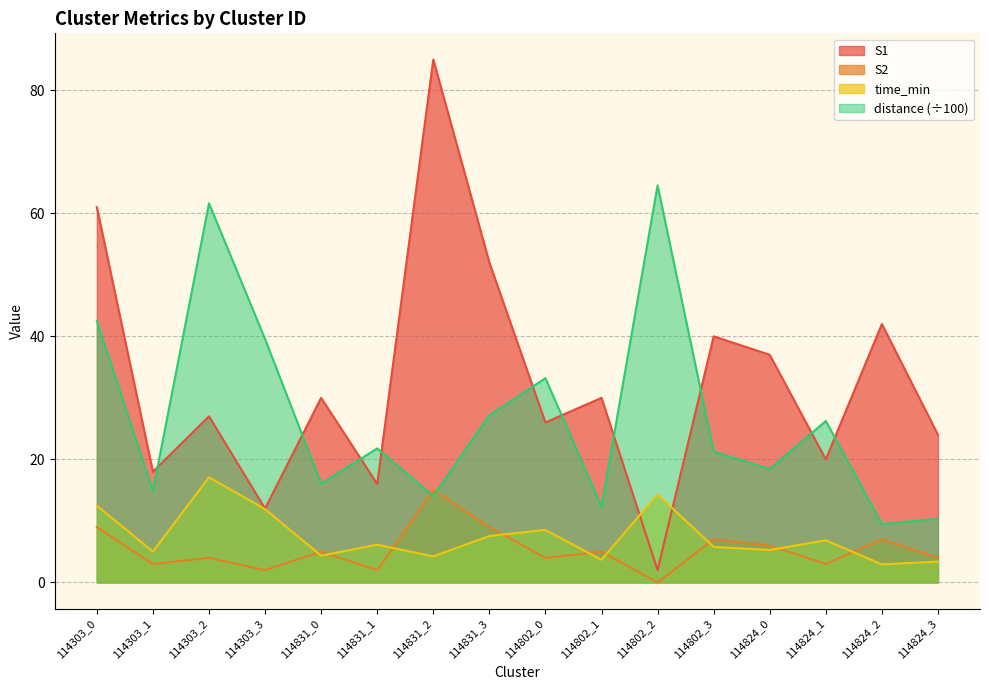

Reading right to left, extract all data points from this chart.

S1: 24.0	42.0	20.0	37.0	40.0	2.0	30.0	26.0	52.0	85.0	16.0	30.0	12.0	27.0	18.0	61.0
S2: 4.0	7.0	3.0	6.0	7.0	0.0	5.0	4.0	9.0	15.0	2.0	5.0	2.0	4.0	3.0	9.0
time_min: 3.4	2.9	6.8	5.3	5.8	14.3	3.7	8.5	7.5	4.2	6.1	4.3	11.9	17.1	5.0	12.5
distance: 10.3	9.5	26.2	18.4	21.3	64.5	12.3	33.2	27.2	14.0	21.8	16.1	39.6	61.6	14.8	42.5